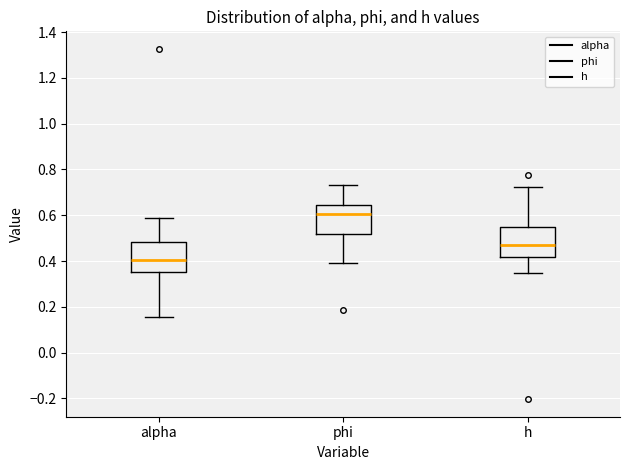

Where is the lower edge of the box for h on the y-axis? The values are not printed on the chart, so give them approximately, as read against the axis.

0.42